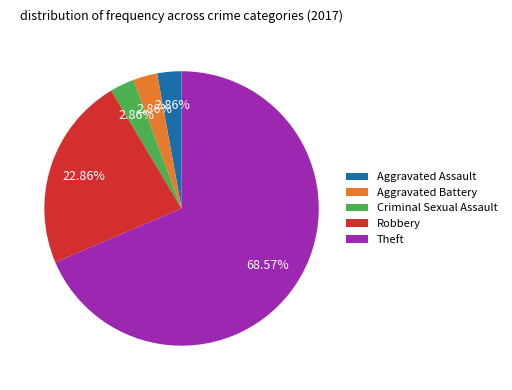

Does Theft represent more than half of the total?

Yes